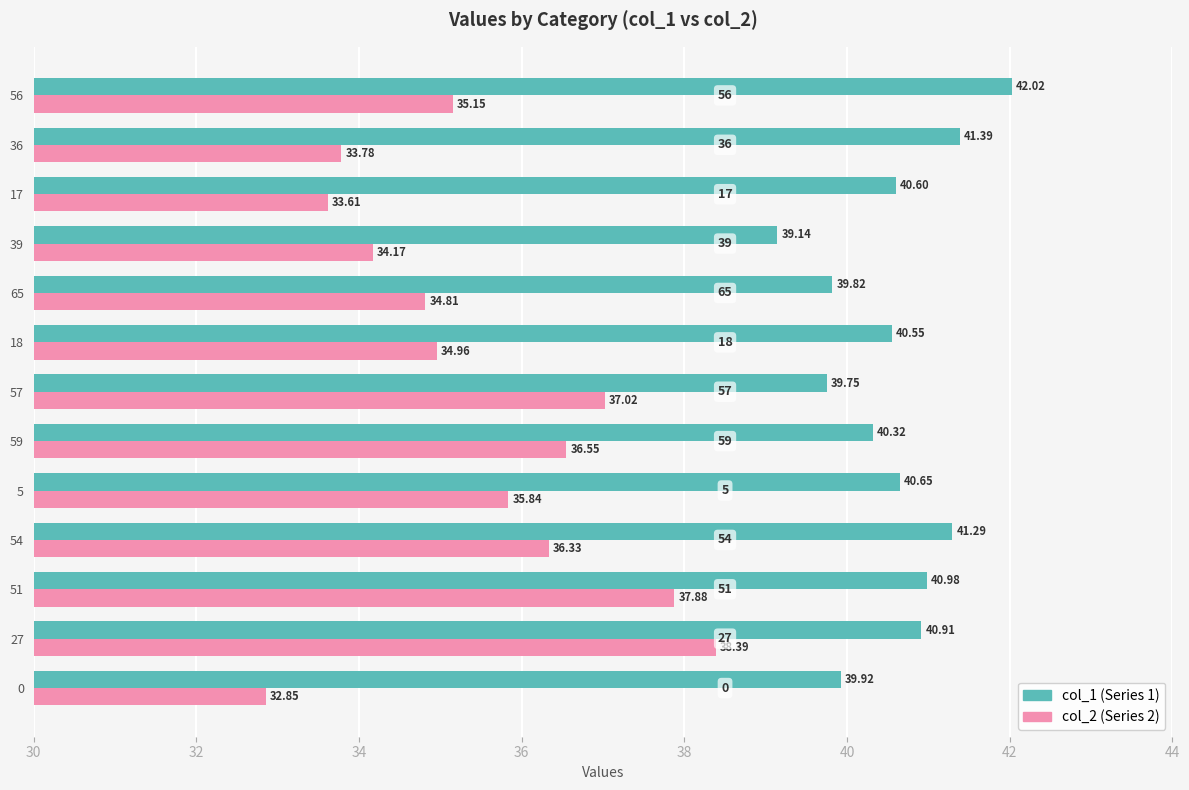

At which category is the sum across all series the highest?

27